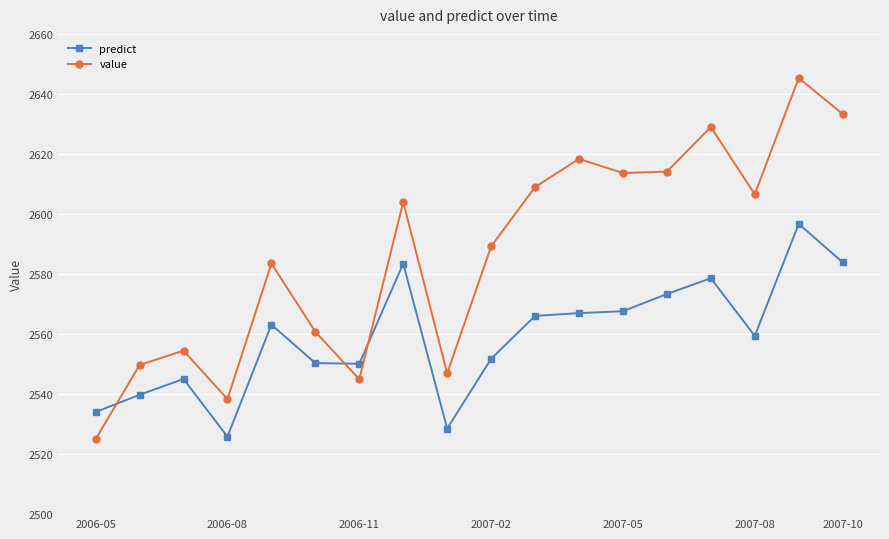

What is the sum of all value values?

46566.0